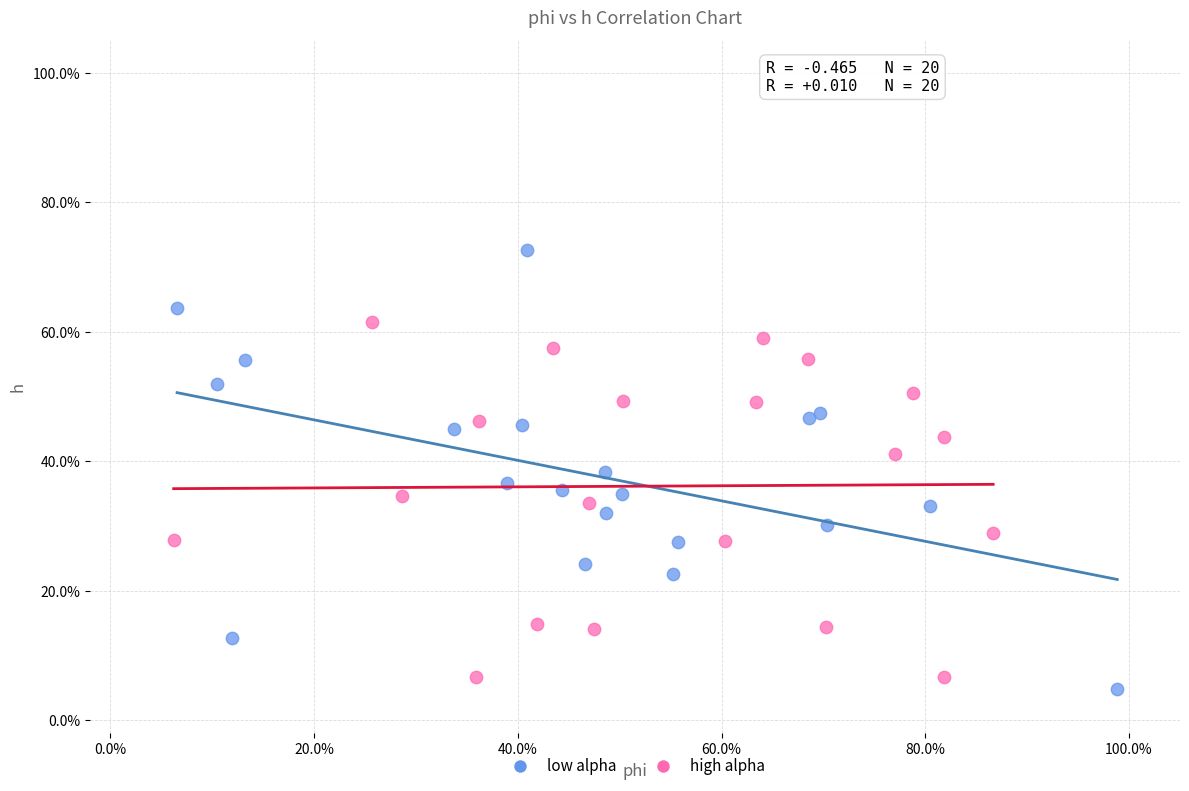

Which series contains the lowest Y value?

low alpha